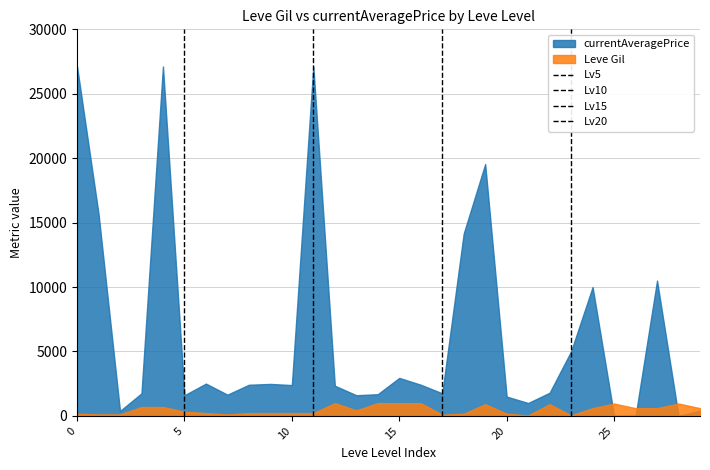

What is the sum of the Lv5 values at 0 and 5?

1